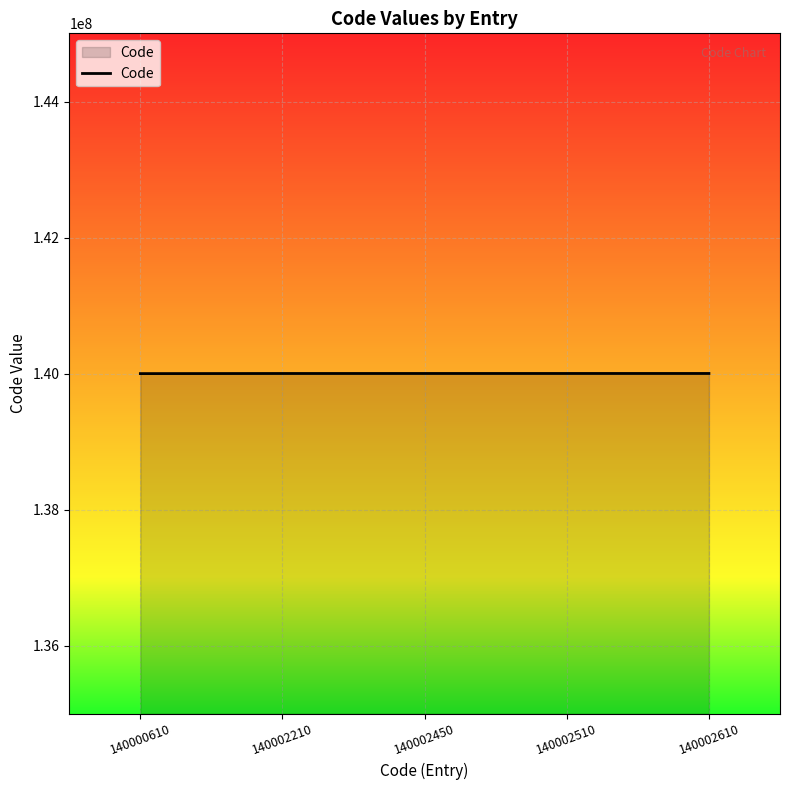

What is the sum of all values?

700010390